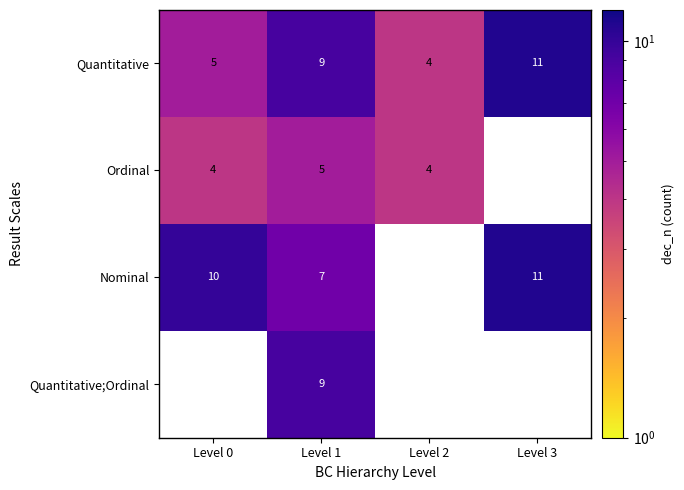

At which label is Ordinal closest to 4?

Level 0